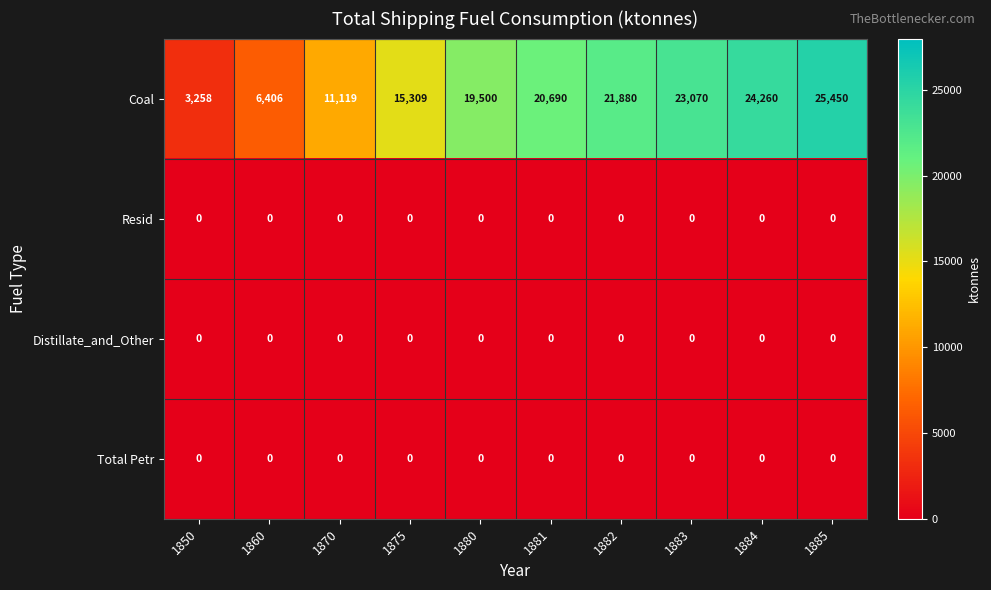

Count the number of data series in this chart.

4